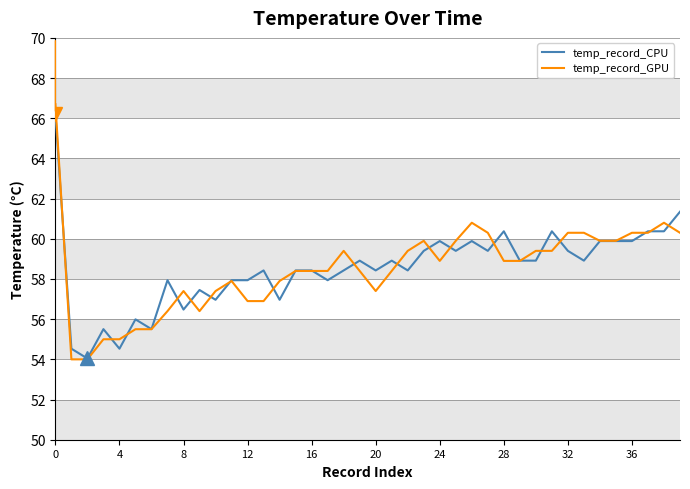

What is the greatest value displayed?

66.7